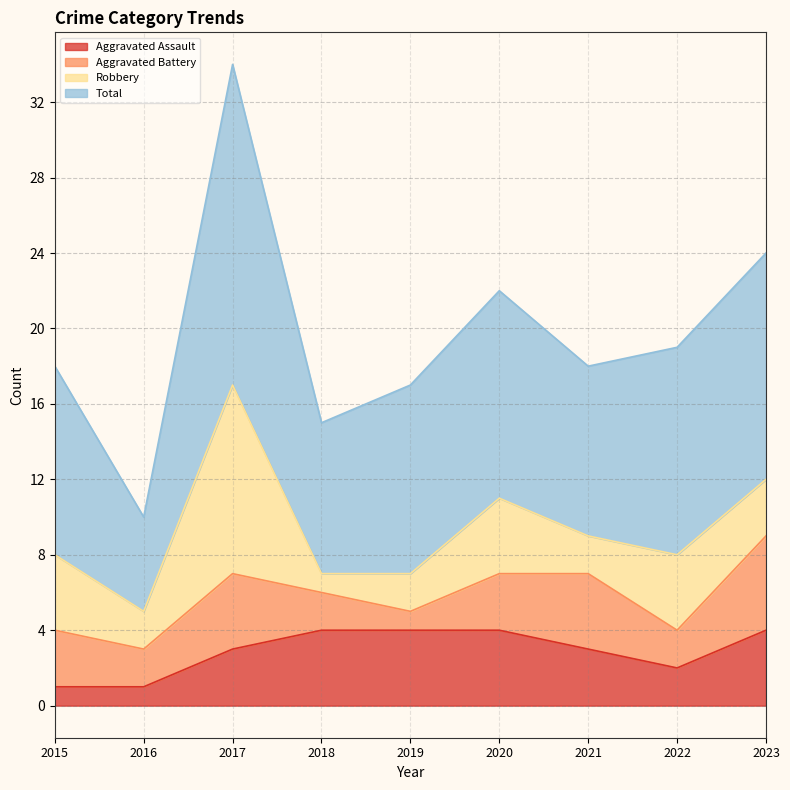

What is the spread (max minus min) of values at 2016?

9